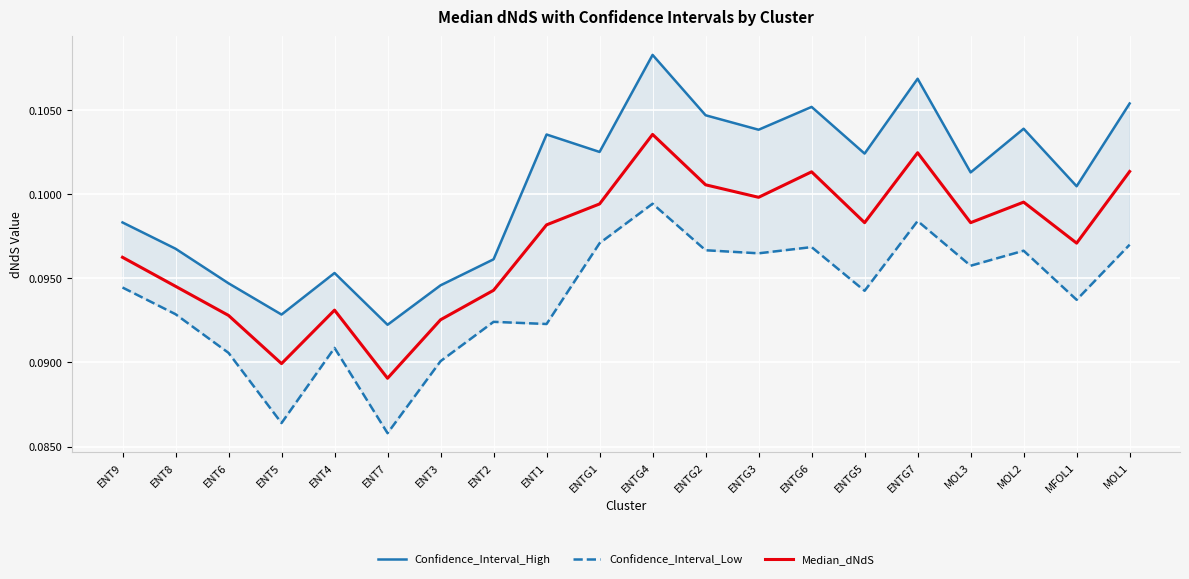

Which series has the largest range (max minus min)?

Confidence_Interval_High